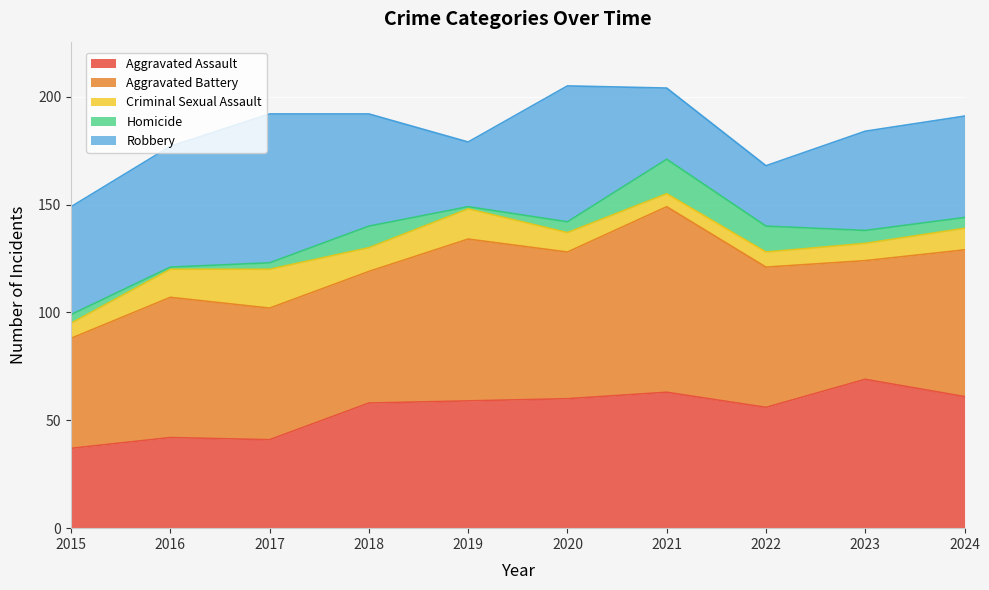

How many data points in Homicide are above 5?

4